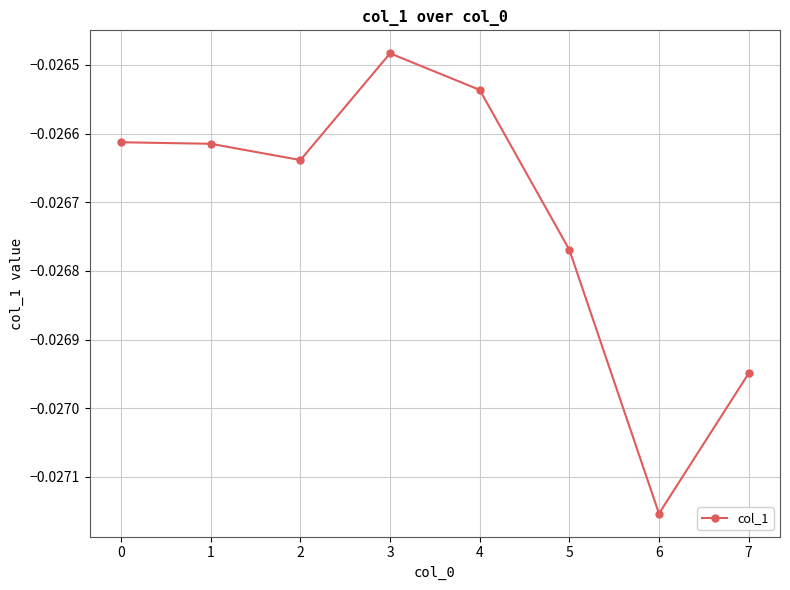

Where is the data nearest to the value 0?

3